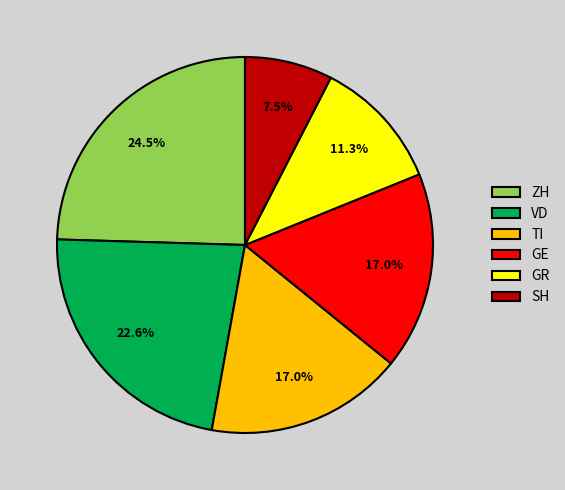

What is the ratio of the value at ZH to the value at GE?

1.4